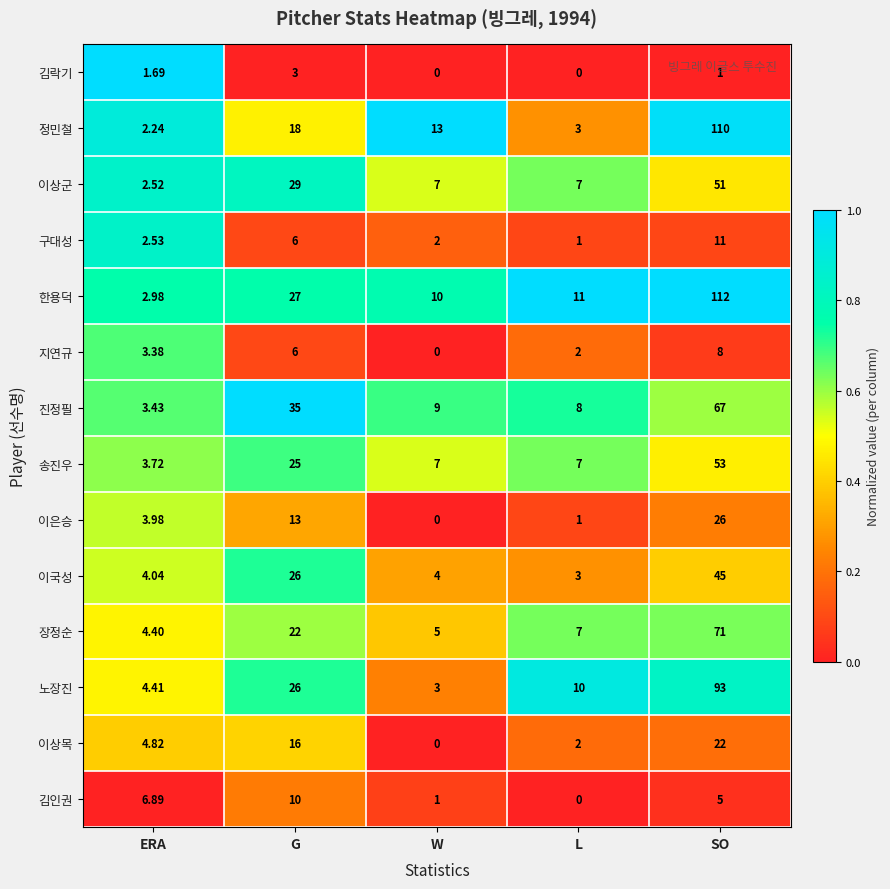

At which label is 한용덕 closest to 57?

G